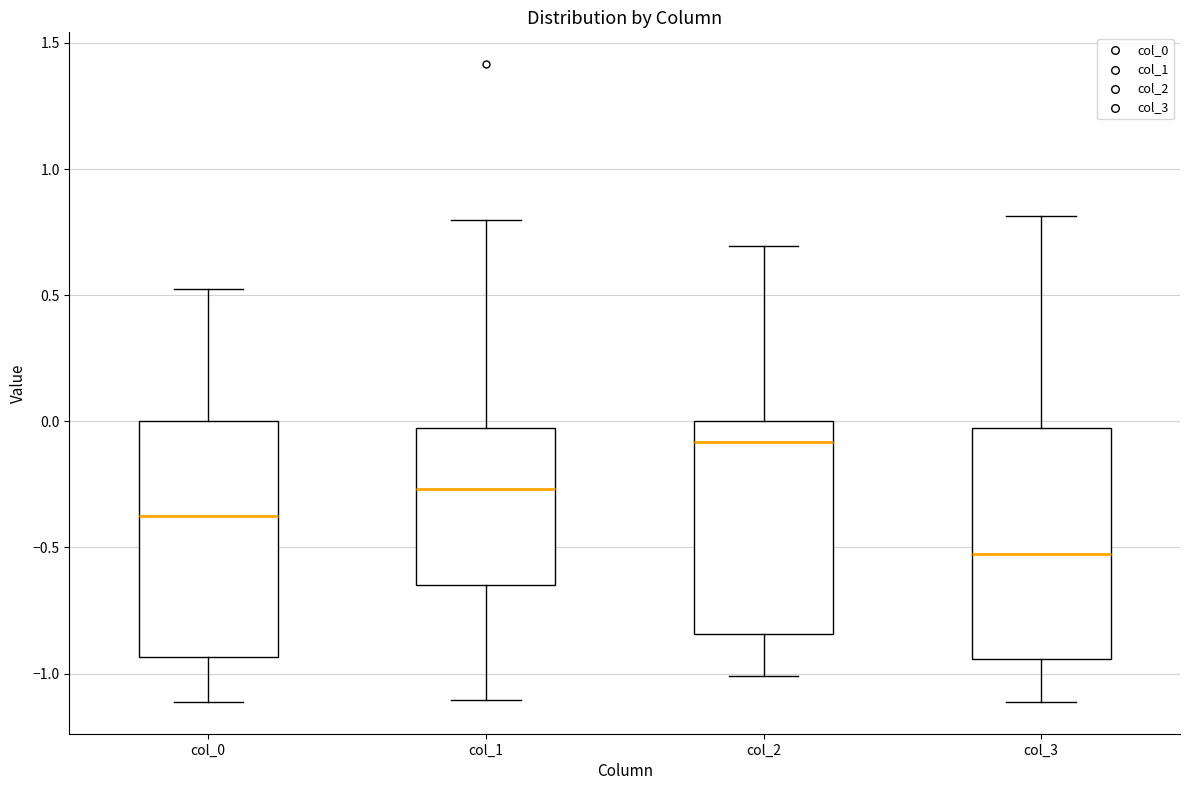

Which box's median line is the highest?

col_2